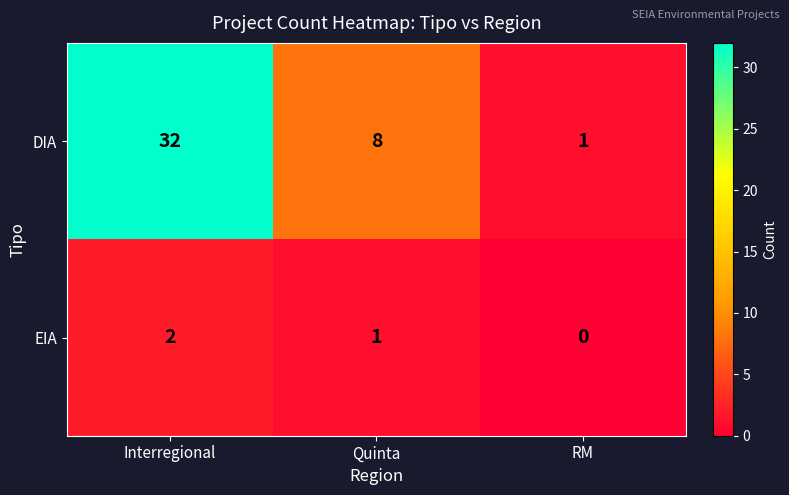

Rank the series at RM from highest to lowest value.

DIA, EIA